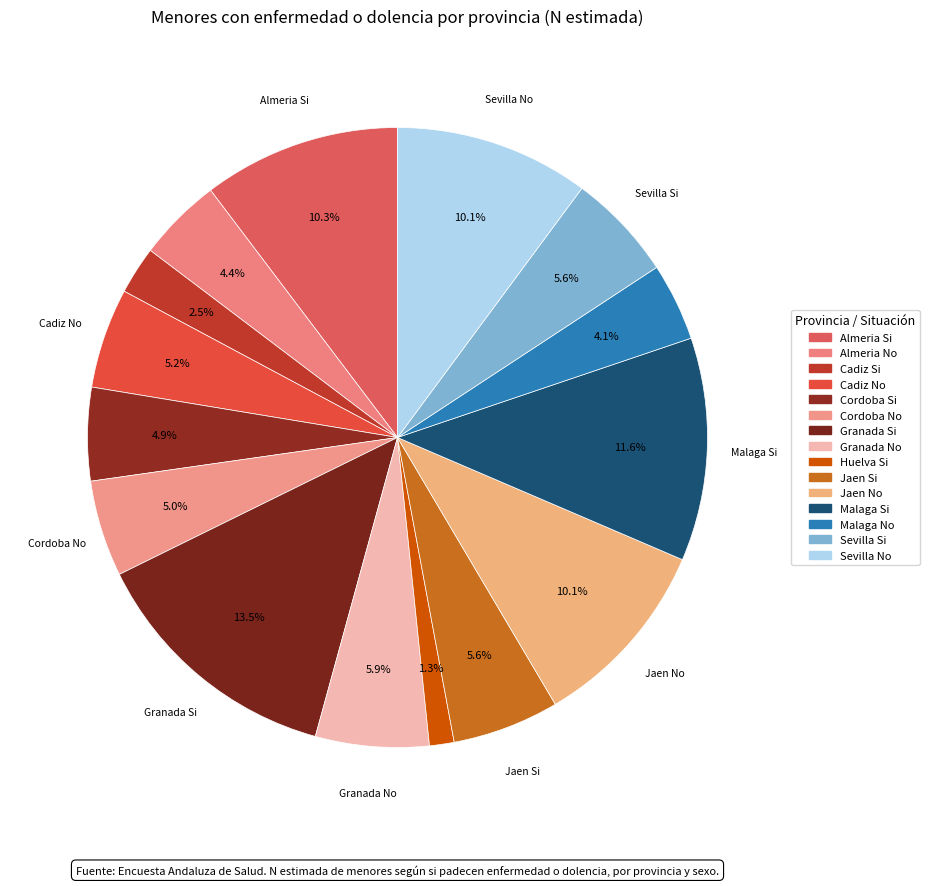

How many segments does this pie chart have?

15